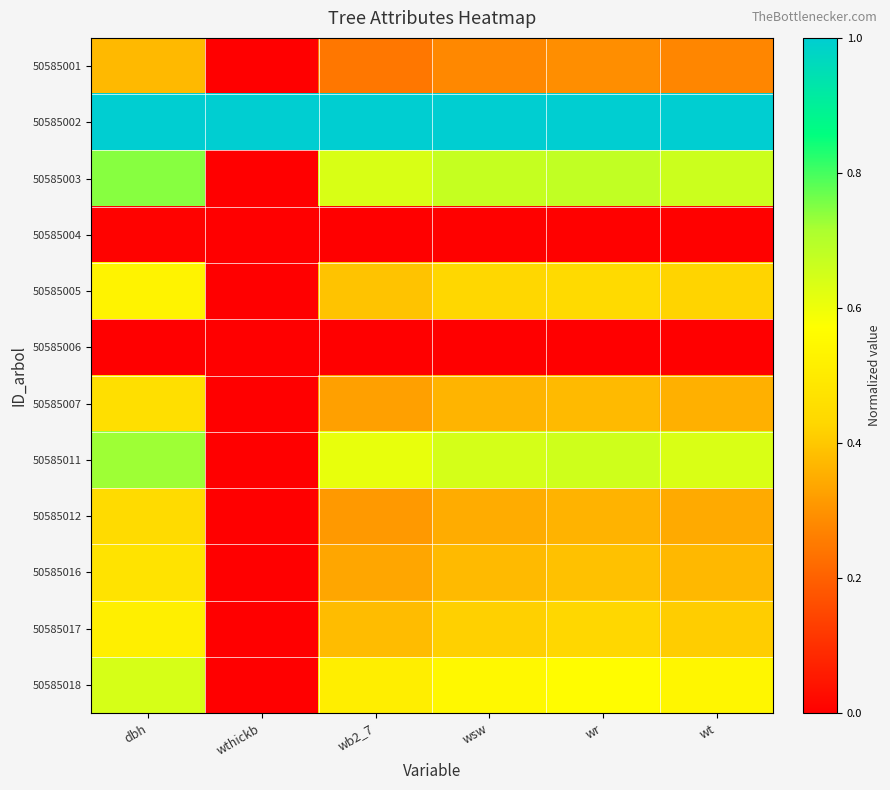

At wb2_7, list the series in order from largest to smallest.

50585002, 50585003, 50585011, 50585018, 50585005, 50585017, 50585016, 50585007, 50585012, 50585001, 50585004, 50585006